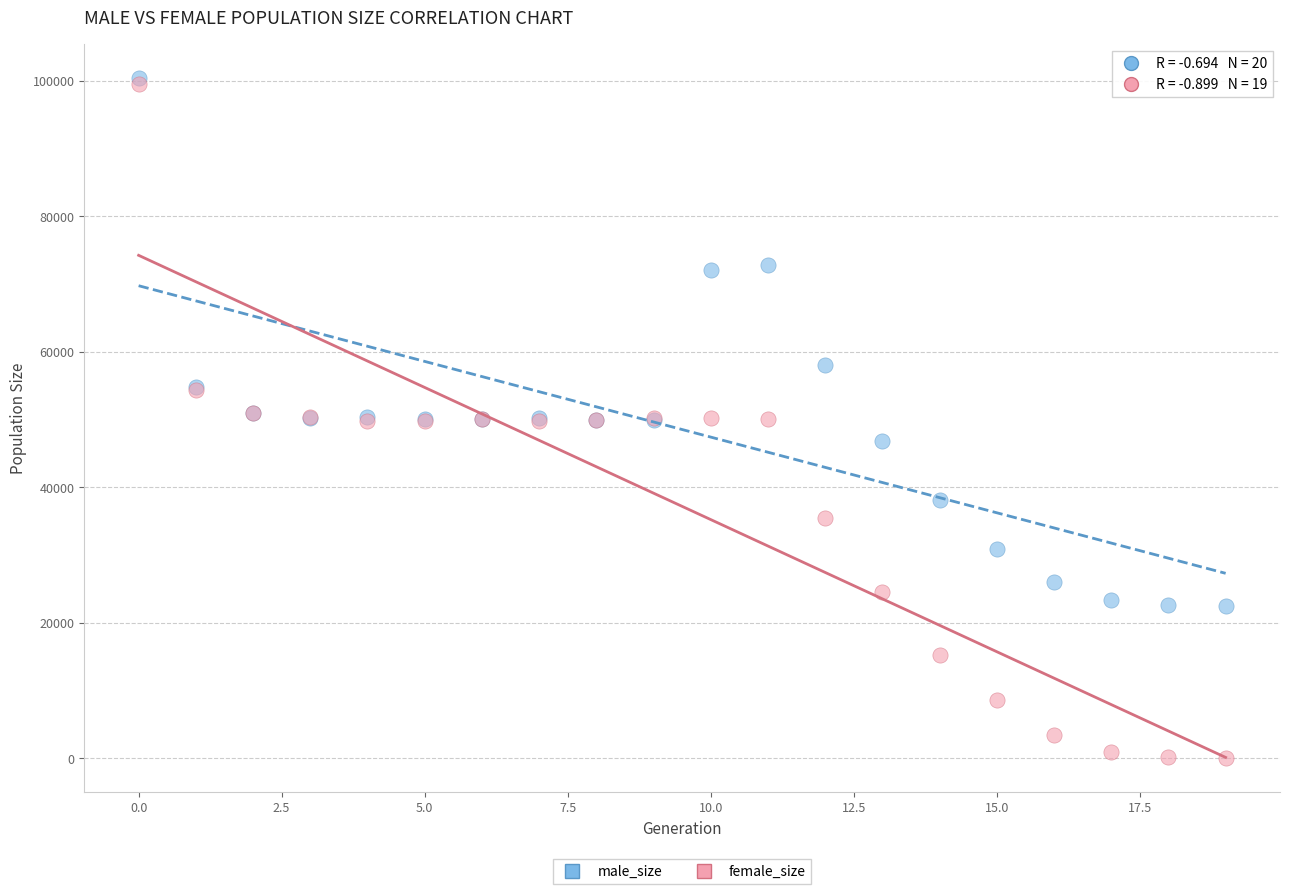

In the male_size series, what Y value is closest to 61418?

58096